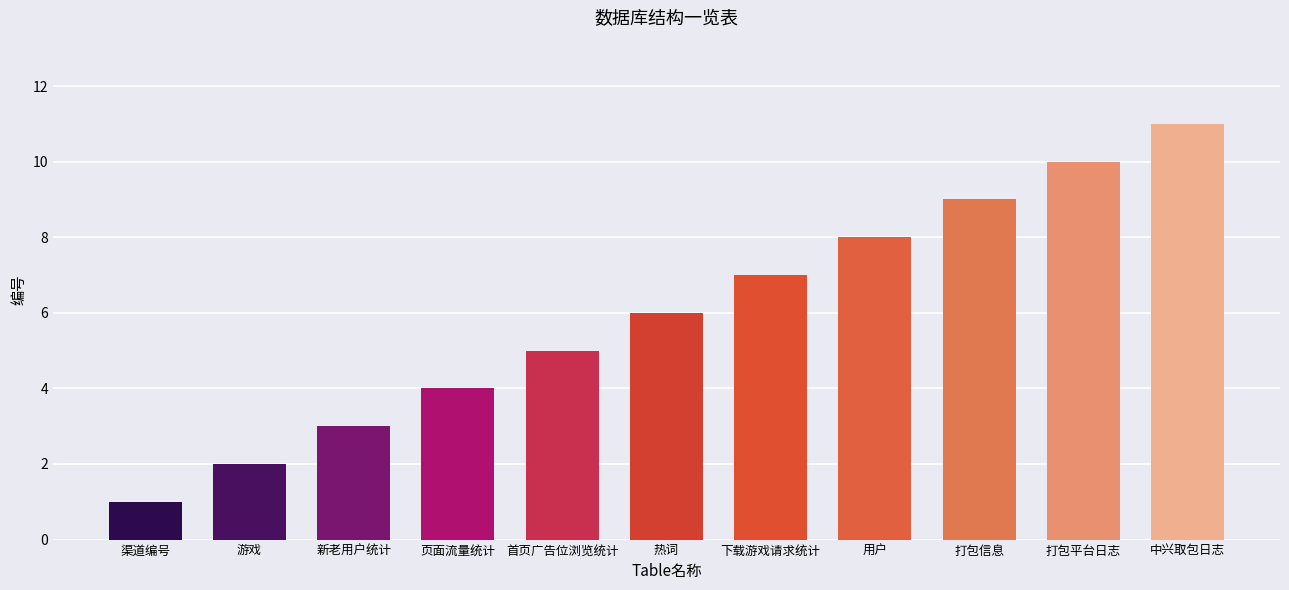

What is the change in value from 渠道编号 to 页面流量统计?

+3